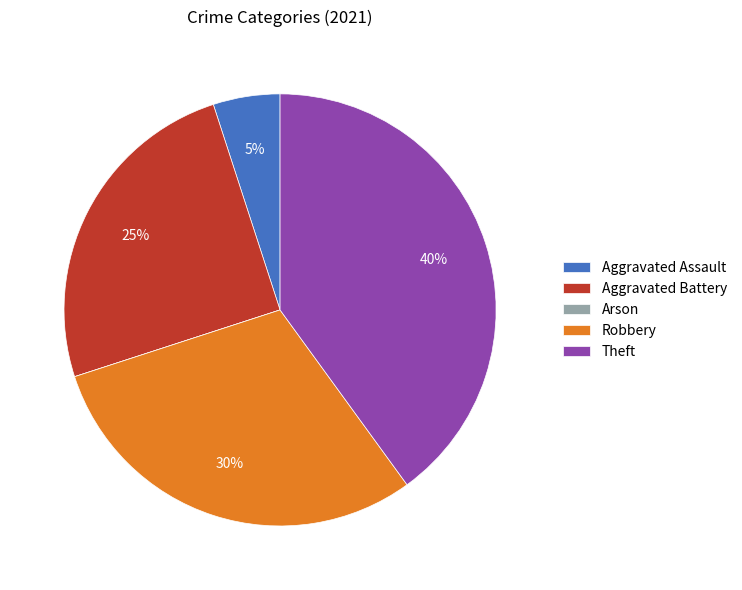

Combined, do Robbery and Aggravated Battery account for over 50%?

Yes